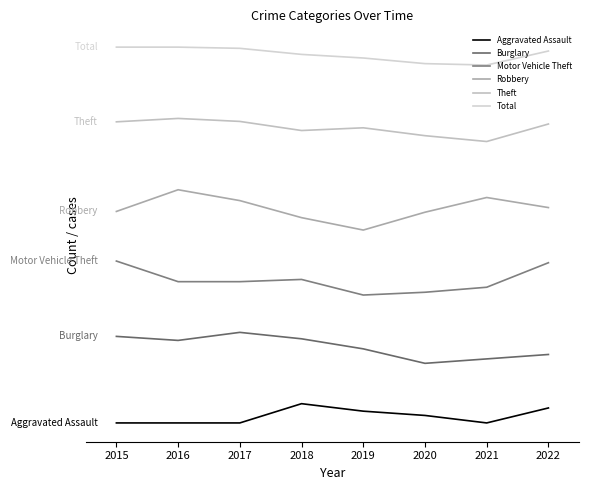

Does the chart display data point markers on the line(s)?

No